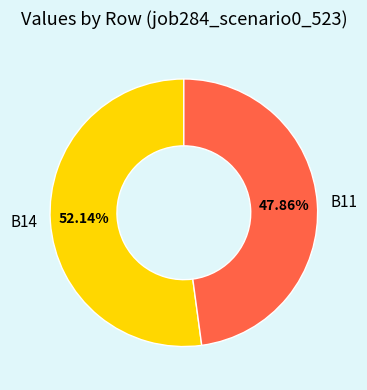

Which category has the smallest portion of the pie?

B11